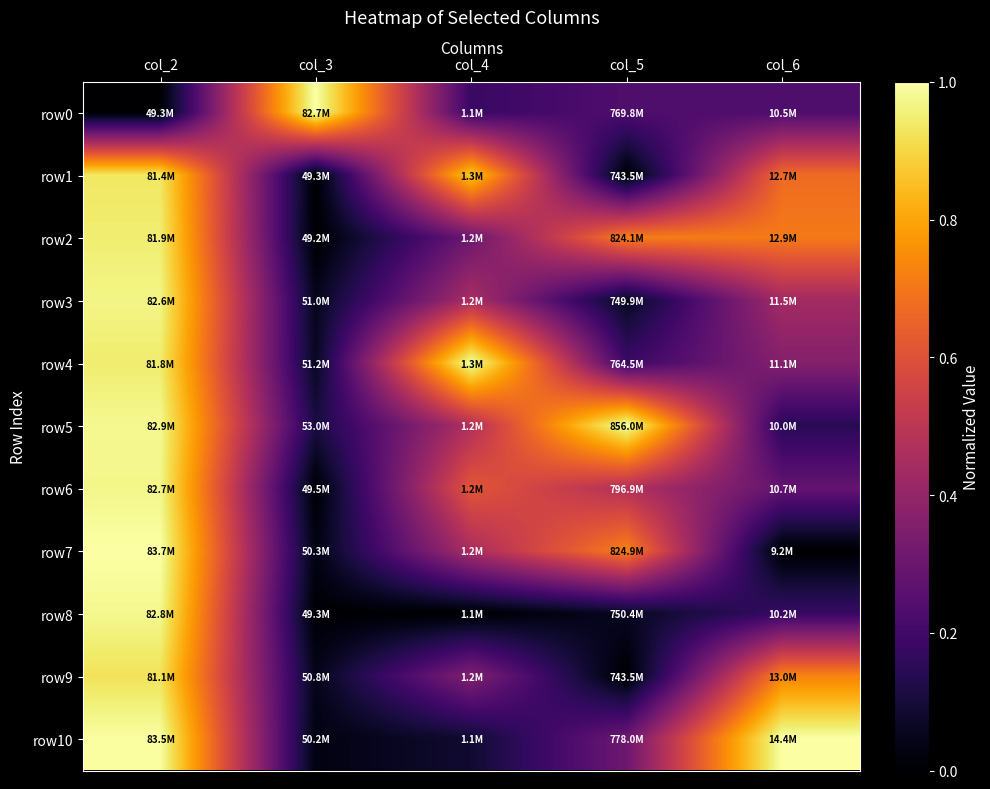

At which category is the sum across all series the highest?

col_2